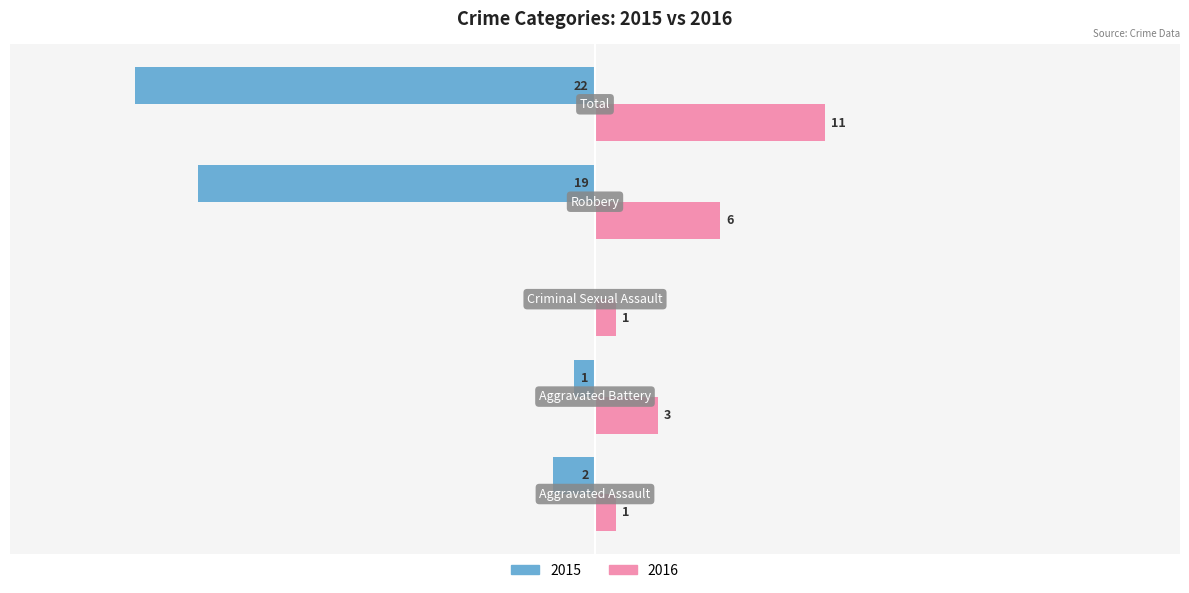

What are all the series names shown in the legend?

2015, 2016